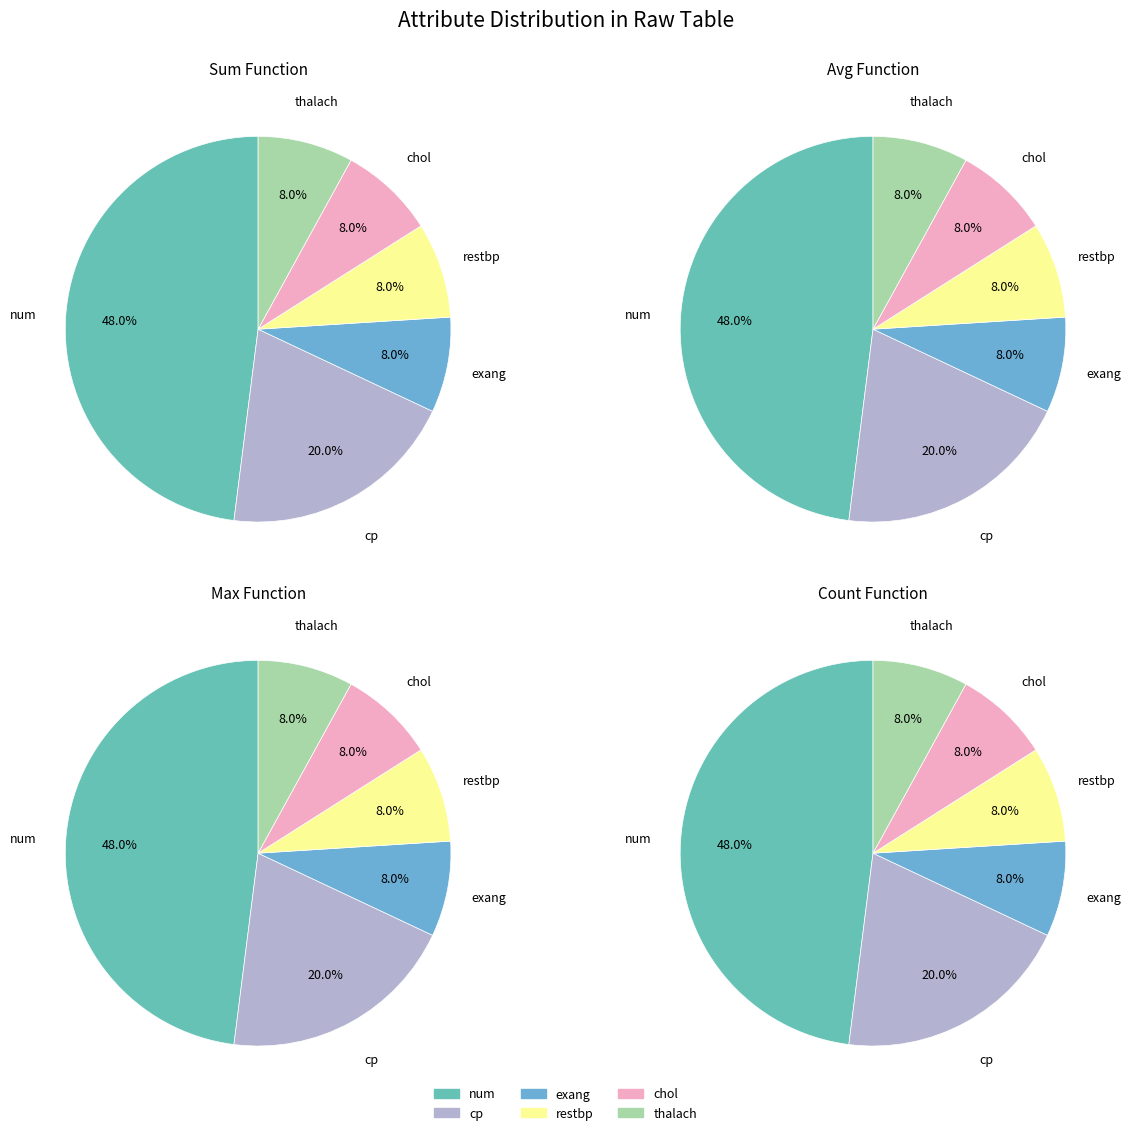

Is there a majority slice in this chart?

No